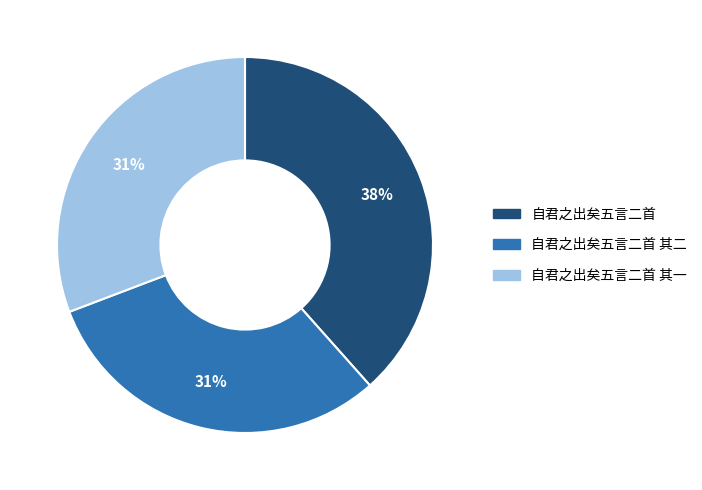

Does any single category account for the majority?

No